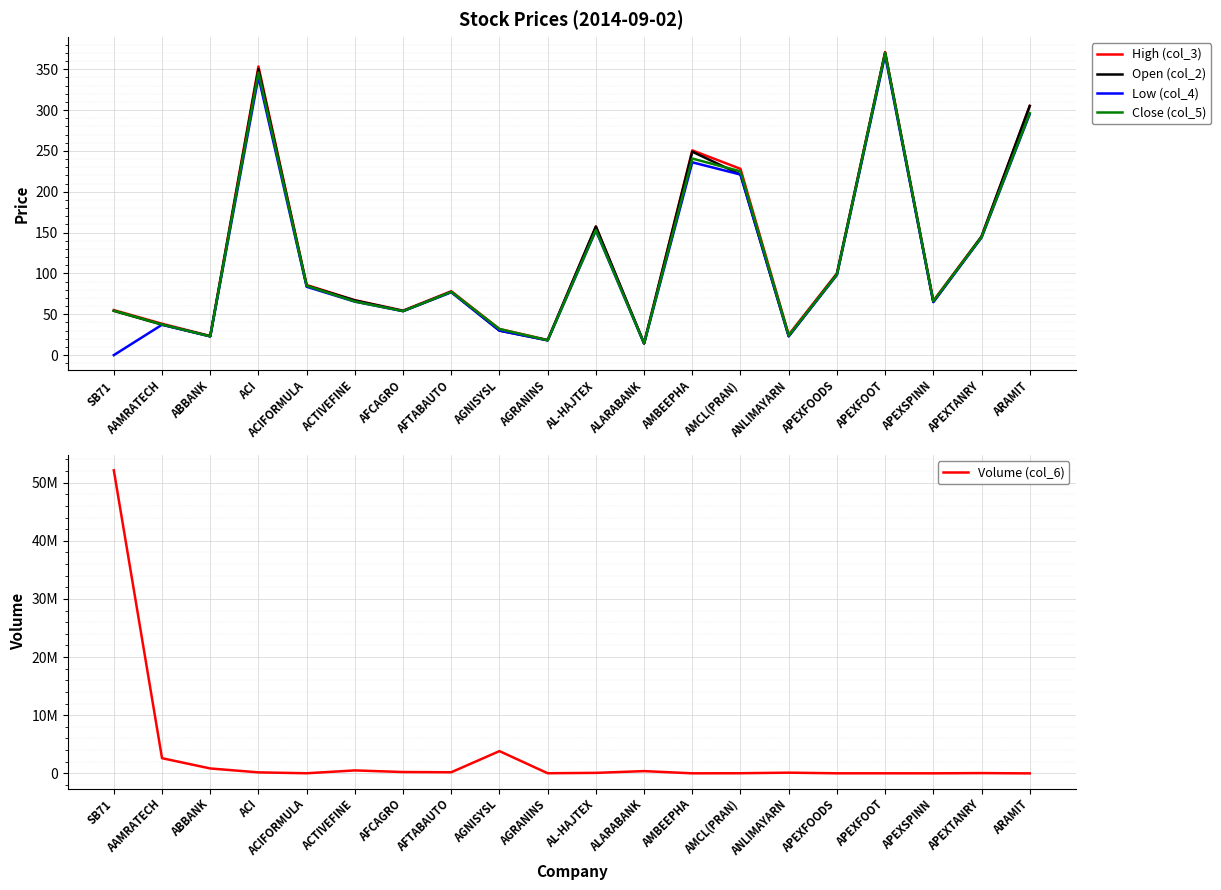

Where is Low (col_4) nearest to the value 183?

AL-HAJTEX